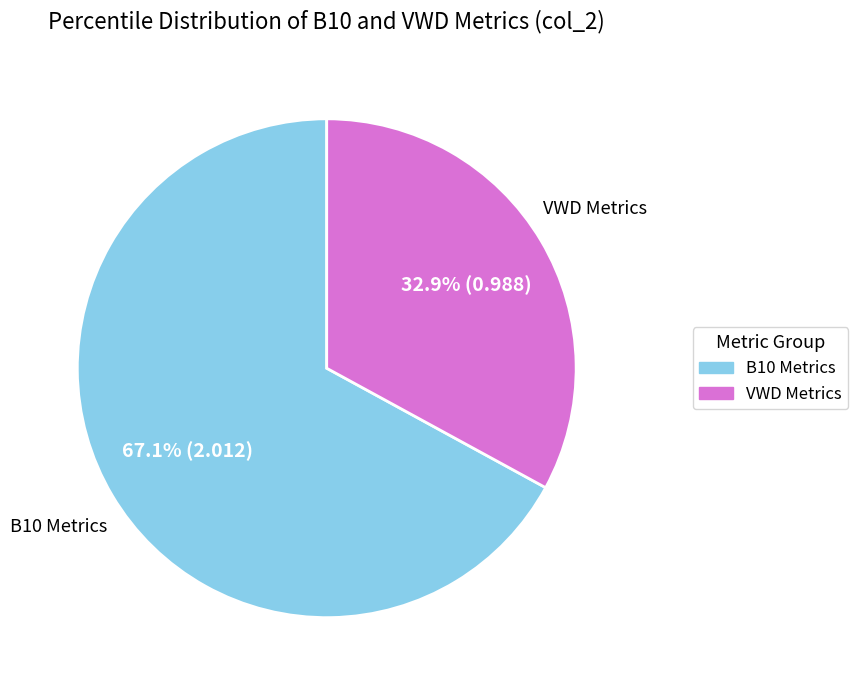

Is there a majority slice in this chart?

Yes